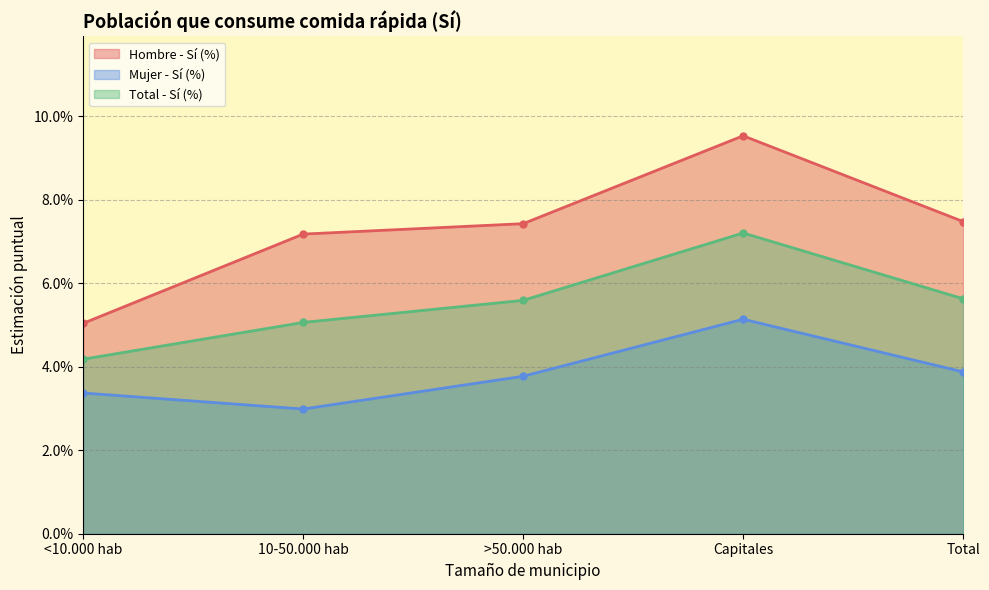

True or false: Total - Sí (%) has more than 1 points higher than both neighbors.

False